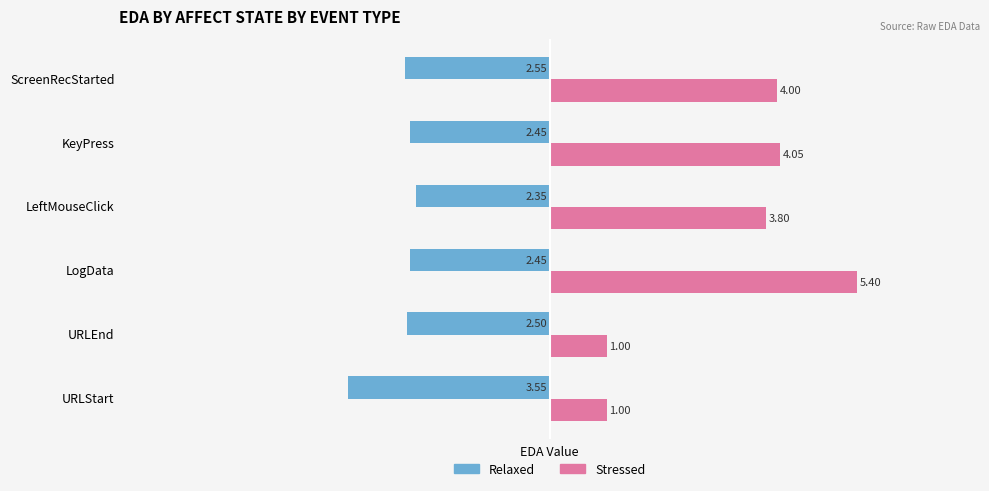

Rank the series at URLStart from highest to lowest value.

Stressed, Relaxed